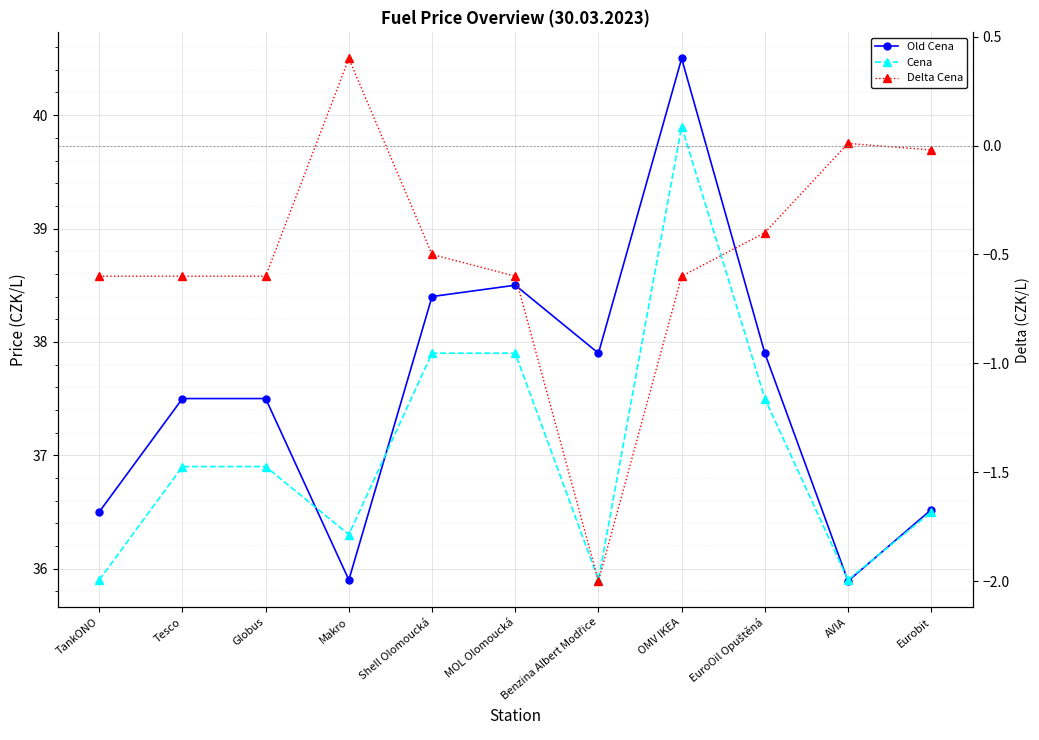

What is the approximate value of Cena at TankONO?

35.9